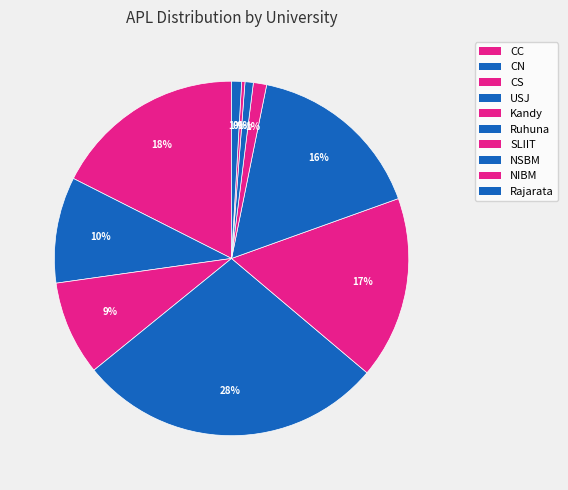

Count the number of slices in the pie.

10